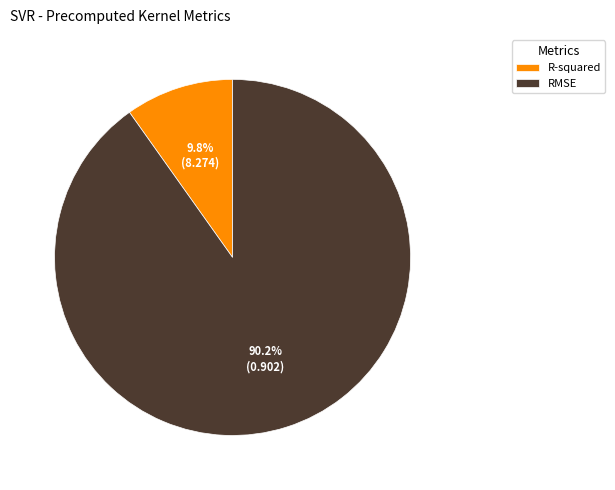

True or false: R-squared accounts for 10% of the total.

True